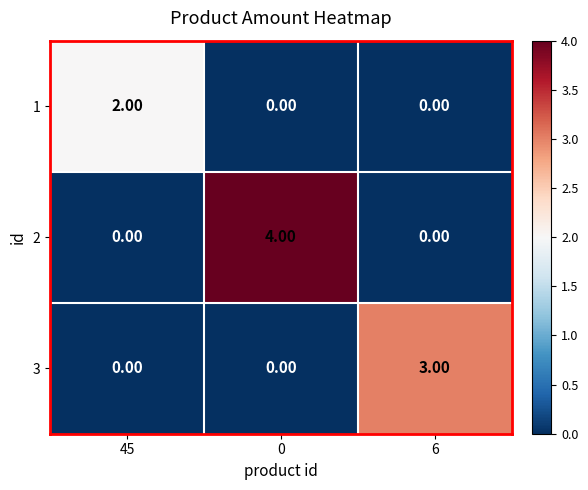

What is the difference between the 3 values at 6 and 45?

3